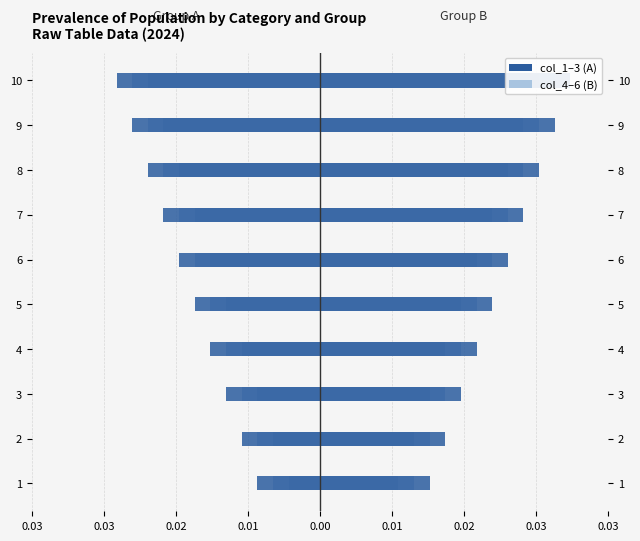

How many groups of bars are there?

10